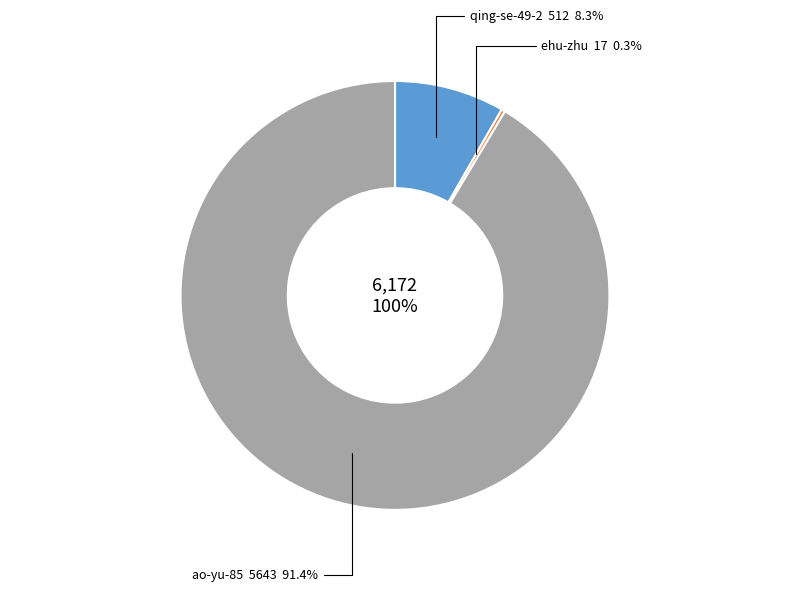

Combined, do ehu-zhu and qing-se-49-2 account for over 50%?

No